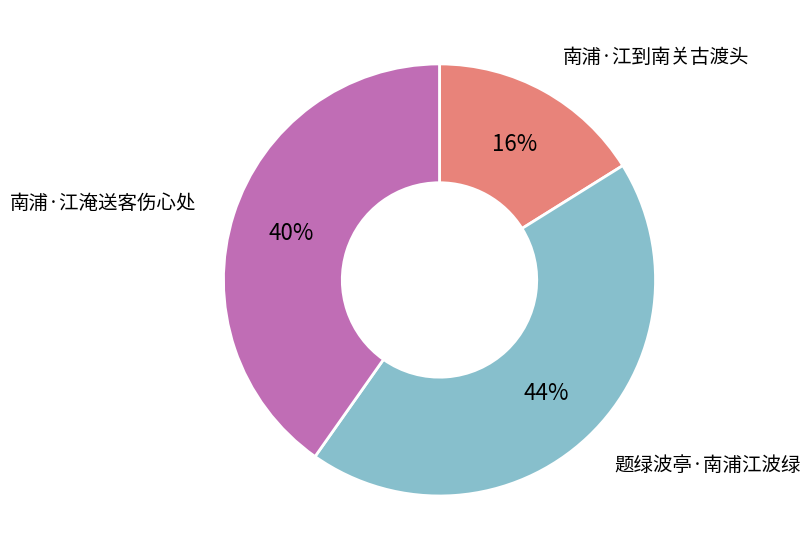

To the nearest percent, what is the difference between the largest and smallest slice percentages?

28%